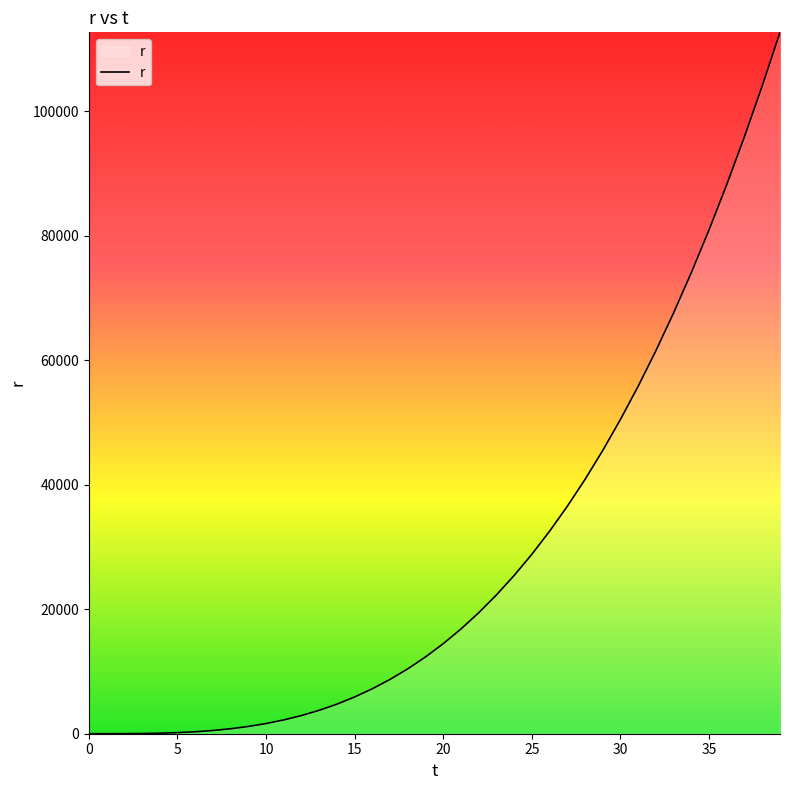

What is the difference between the maximum and minimum values?

112671.5